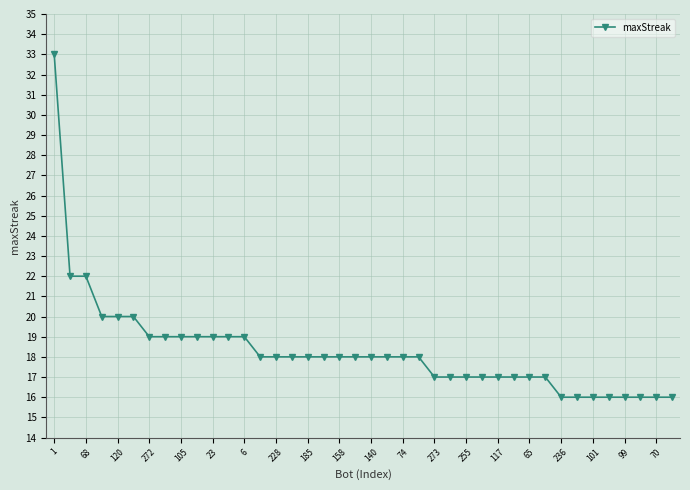

What is the difference between the maximum and minimum values?

17